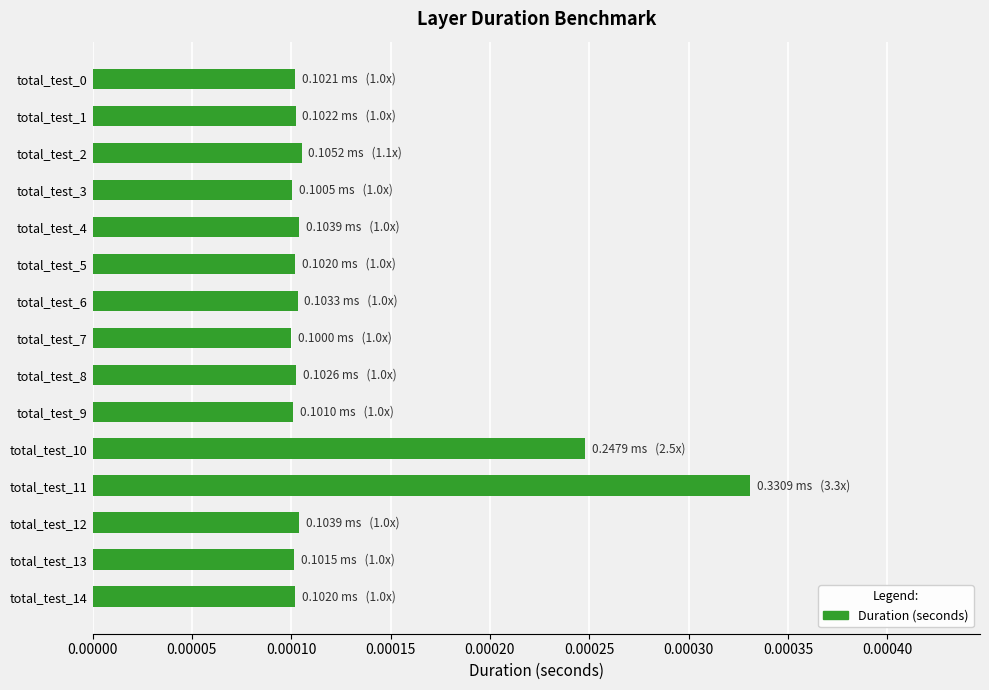

Count the values in the range 0 to 1.

15